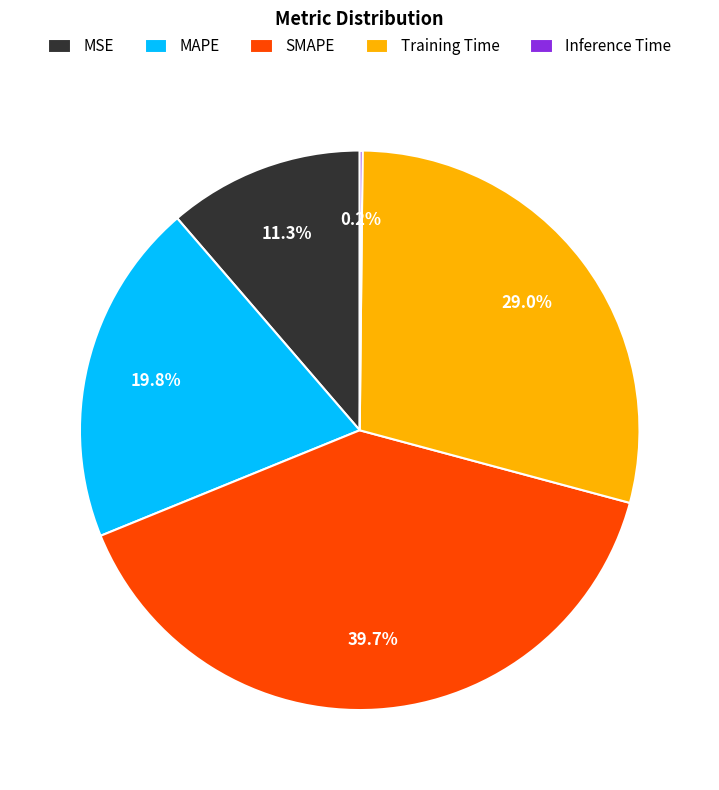

What percentage is the MAPE slice, to the nearest percent?

20%